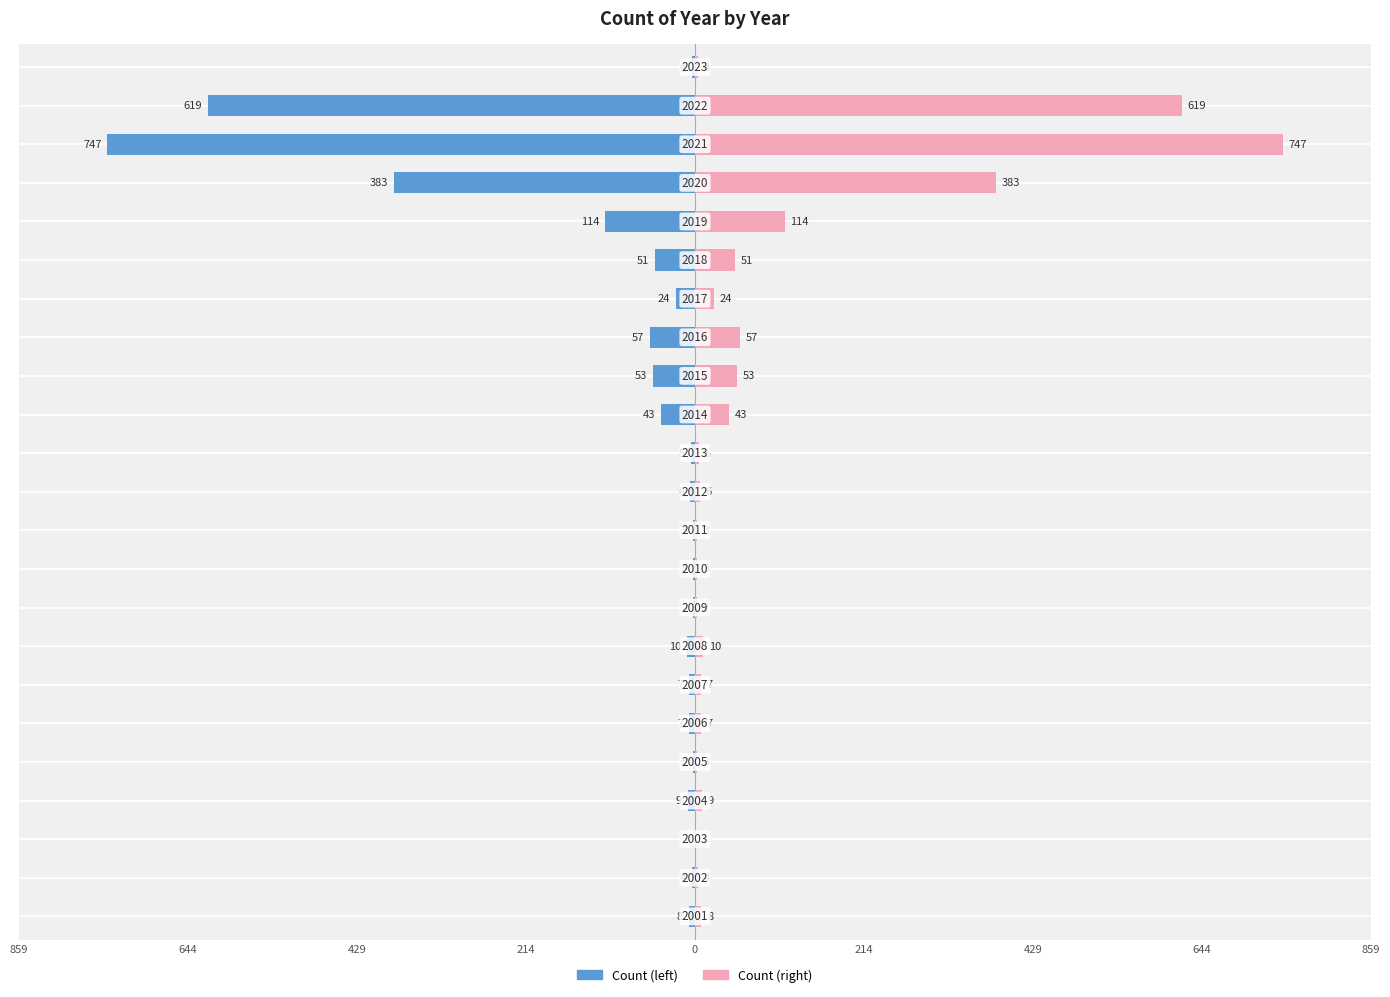

How many bars are there in total?

46